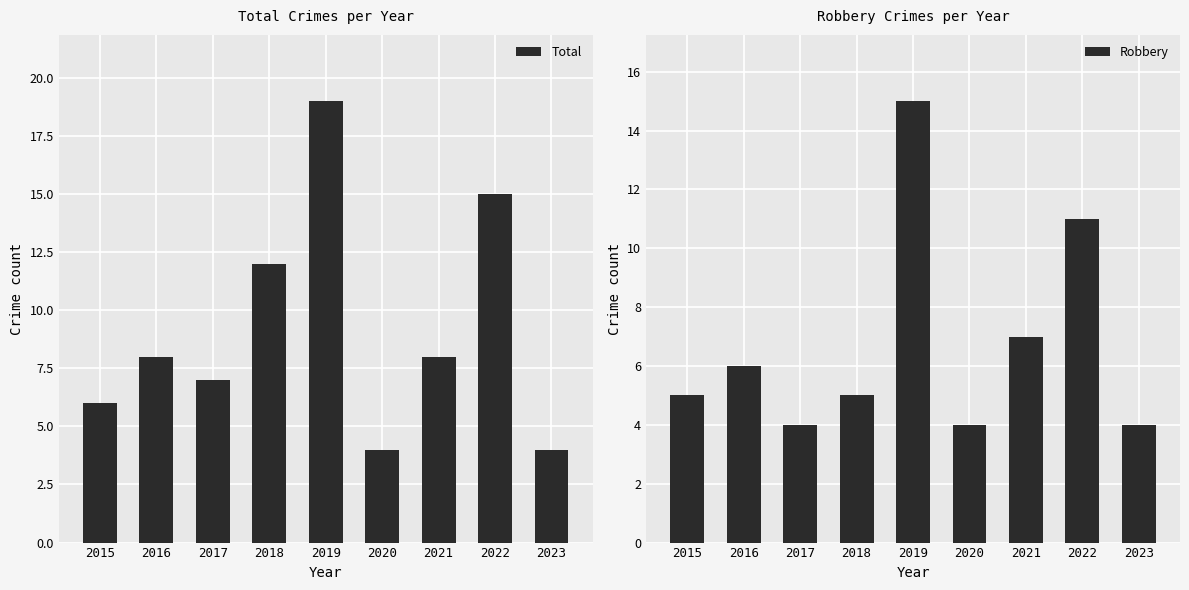

List the labels in order of Robbery value, smallest first.

2017, 2020, 2023, 2015, 2018, 2016, 2021, 2022, 2019